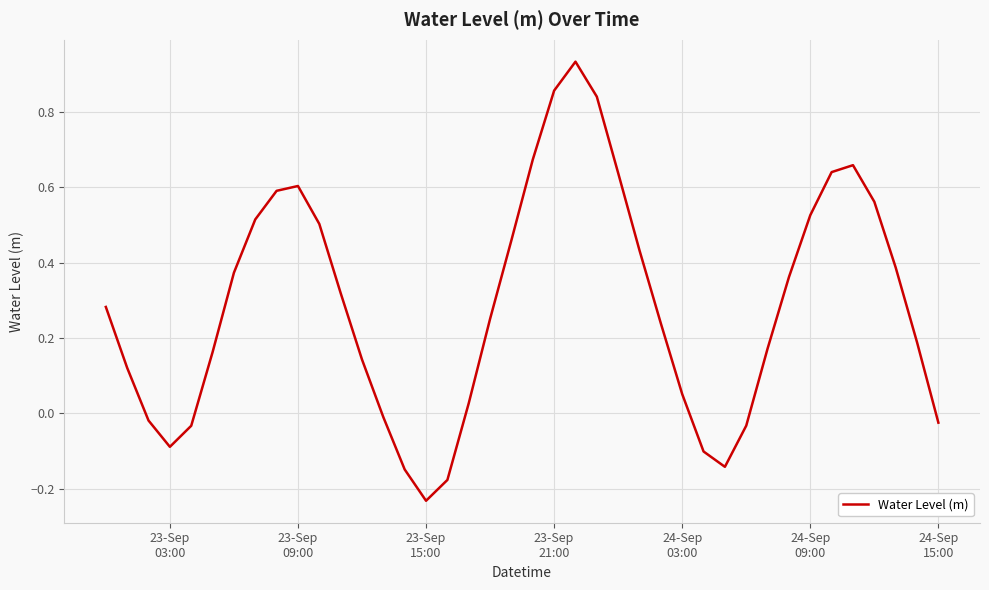

What is the difference between the maximum and minimum values?

1.2